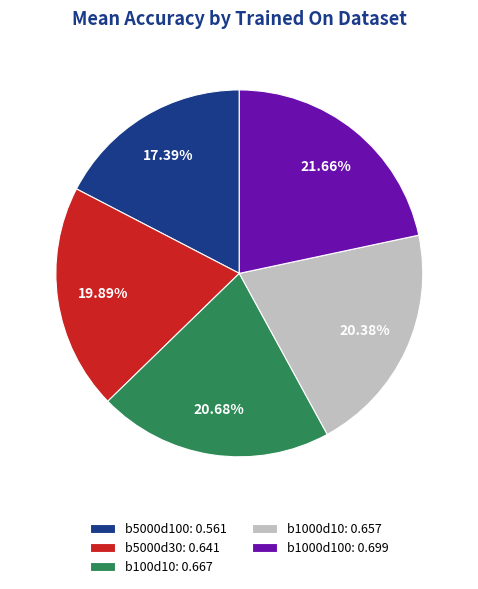

Is there any slice that represents more than half of the pie?

No